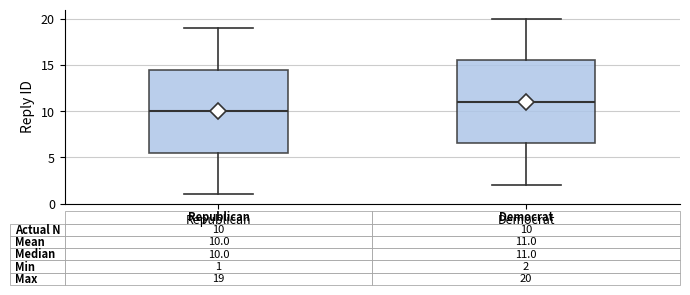

Which box has the highest median line?

Democrat